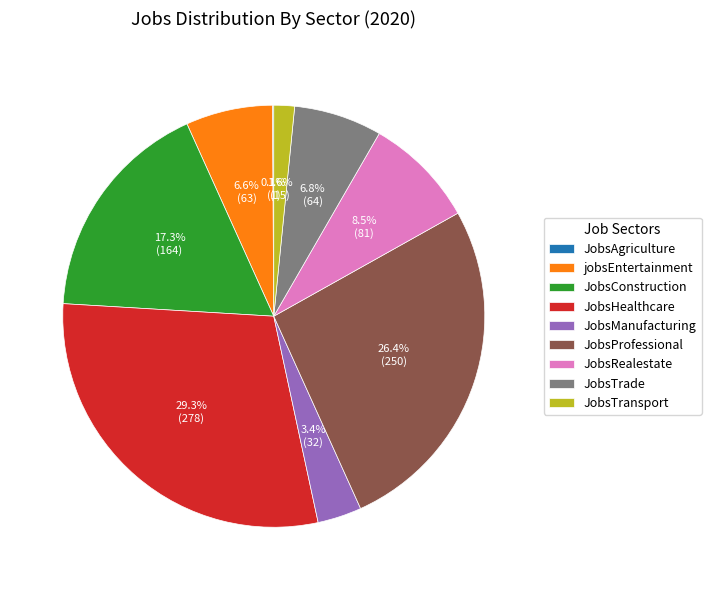

Which slice is the largest?

JobsHealthcare